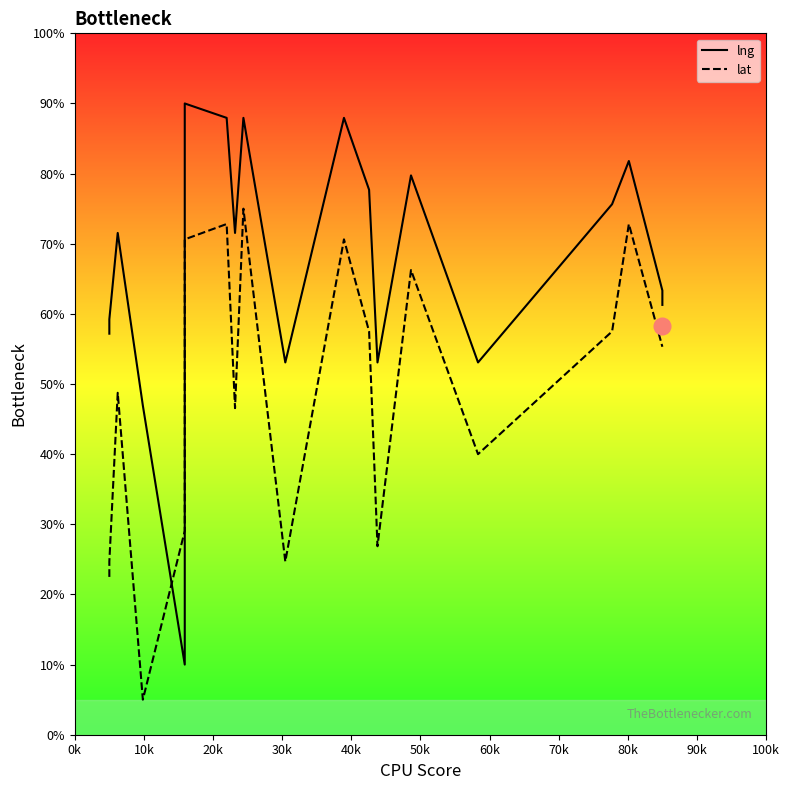

What is the maximum value for lat?

75.0